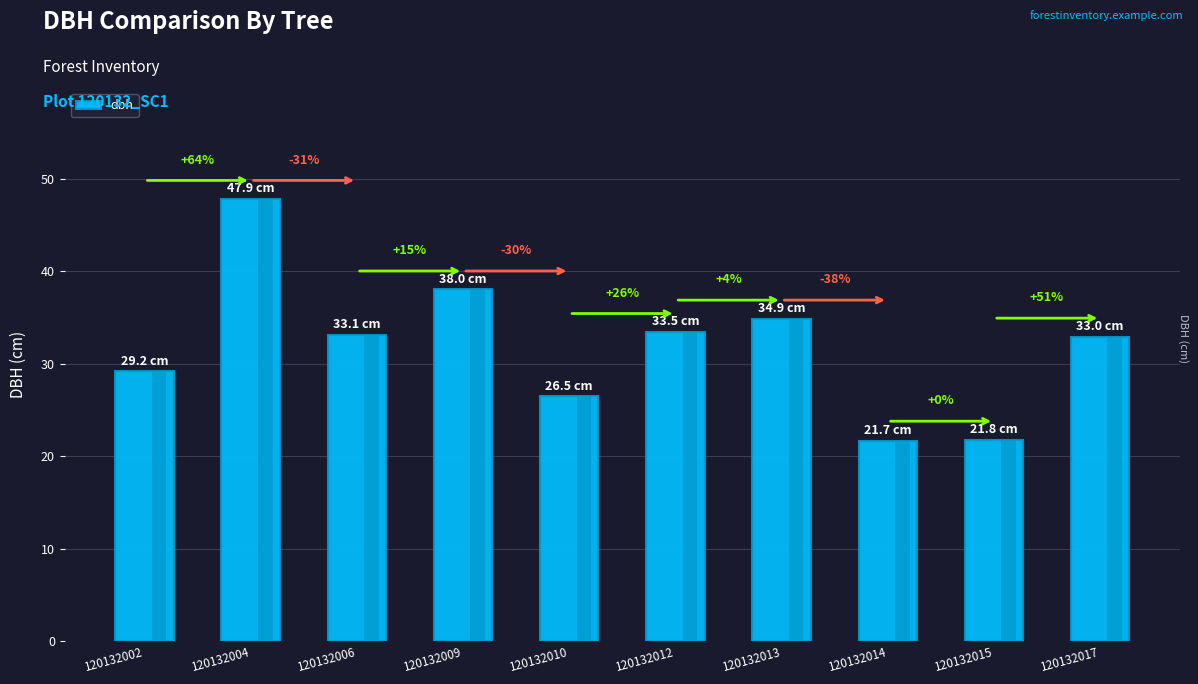

What is the value of the 1st bar from the left?

29.2